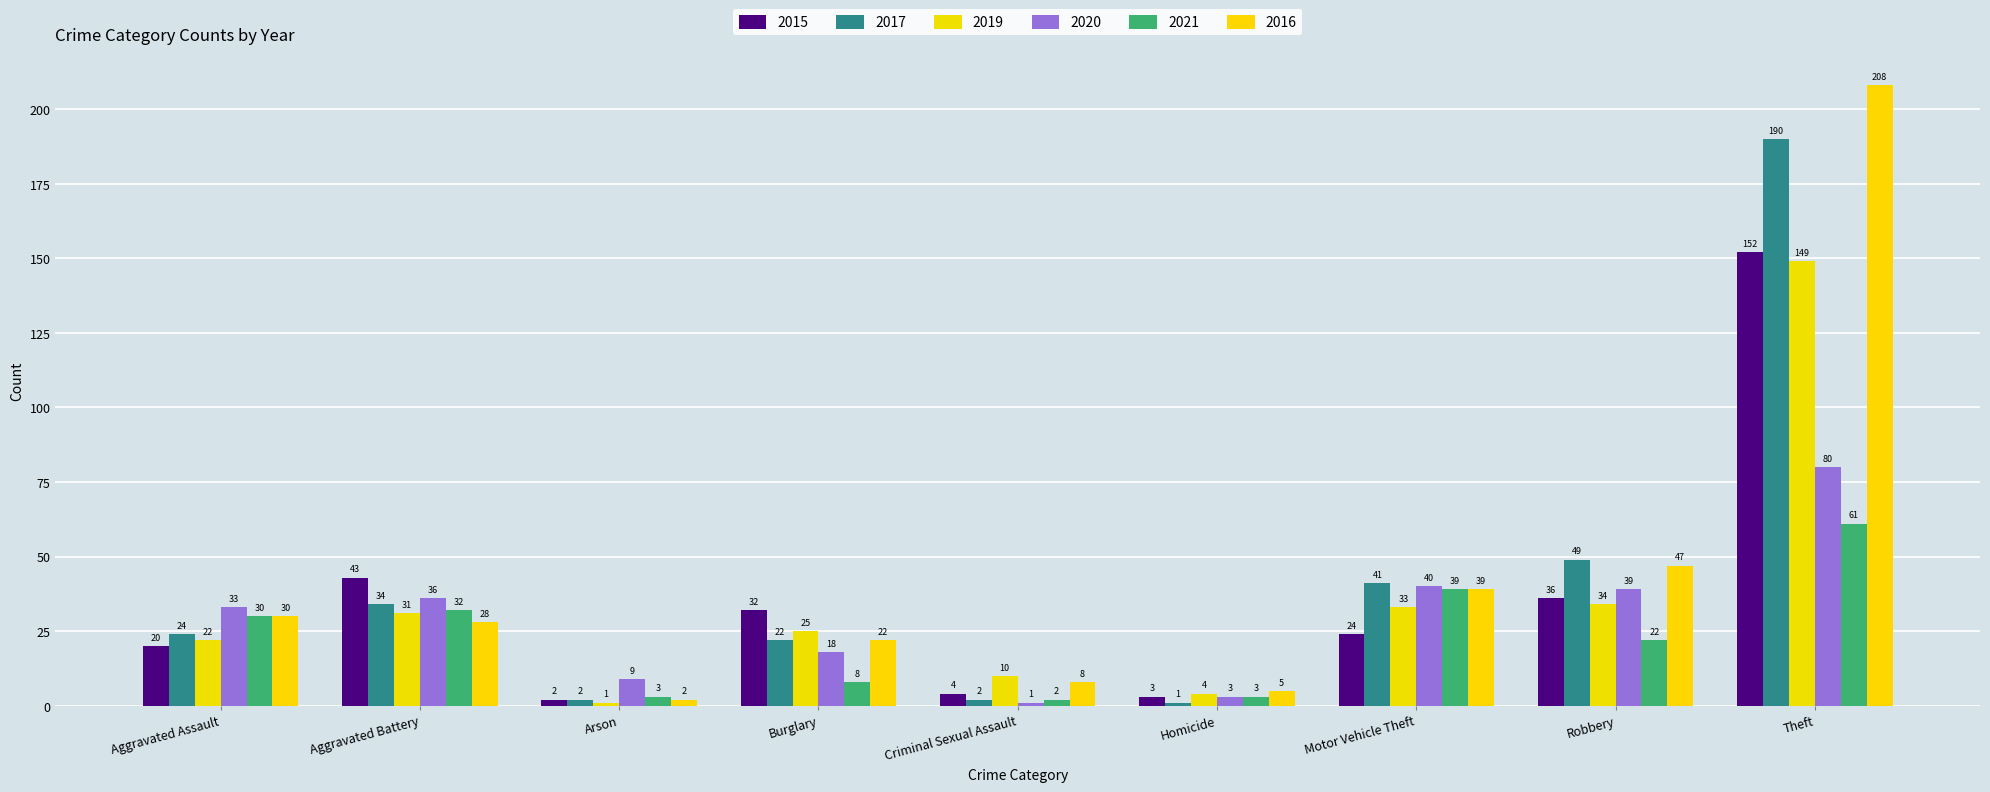

True or false: 2017 has a value of 13 at Aggravated Assault.

False